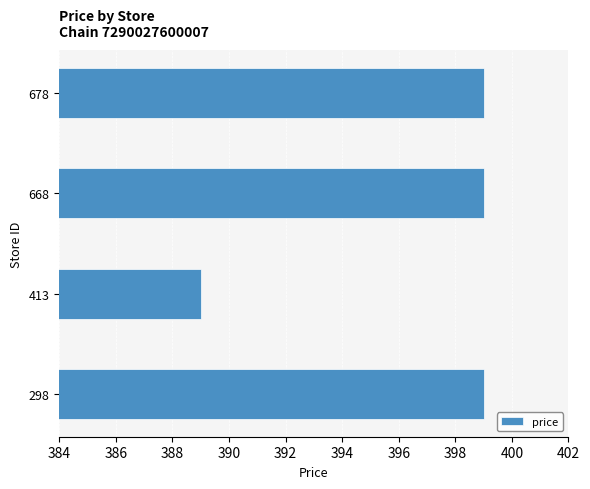

Is it true that the value at 413 is 389?

True